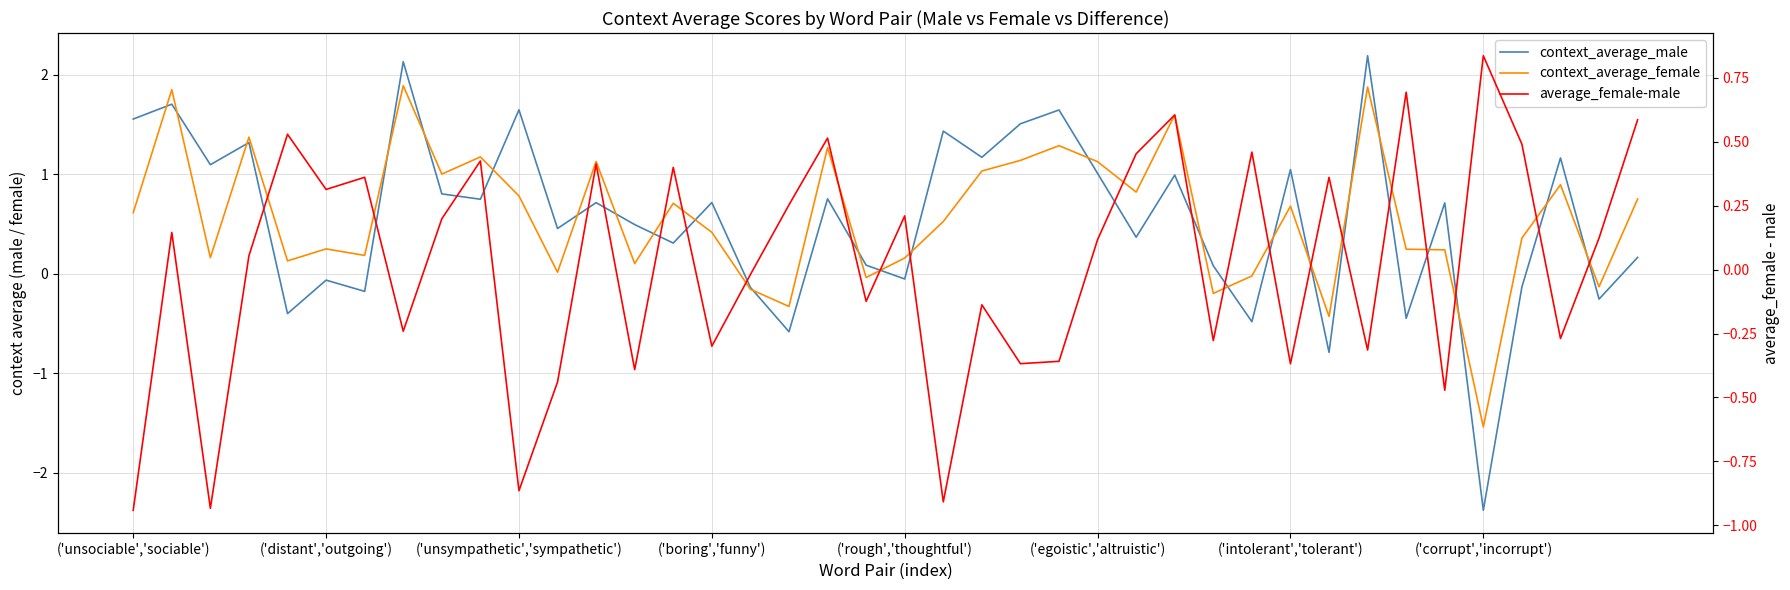

What are all the series names shown in the legend?

context_average_male, context_average_female, average_female-male